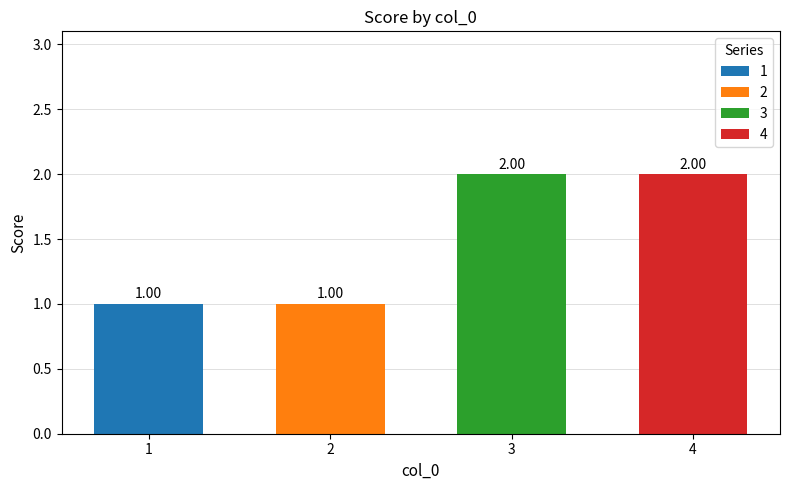

Which series has the largest total across all categories?

3